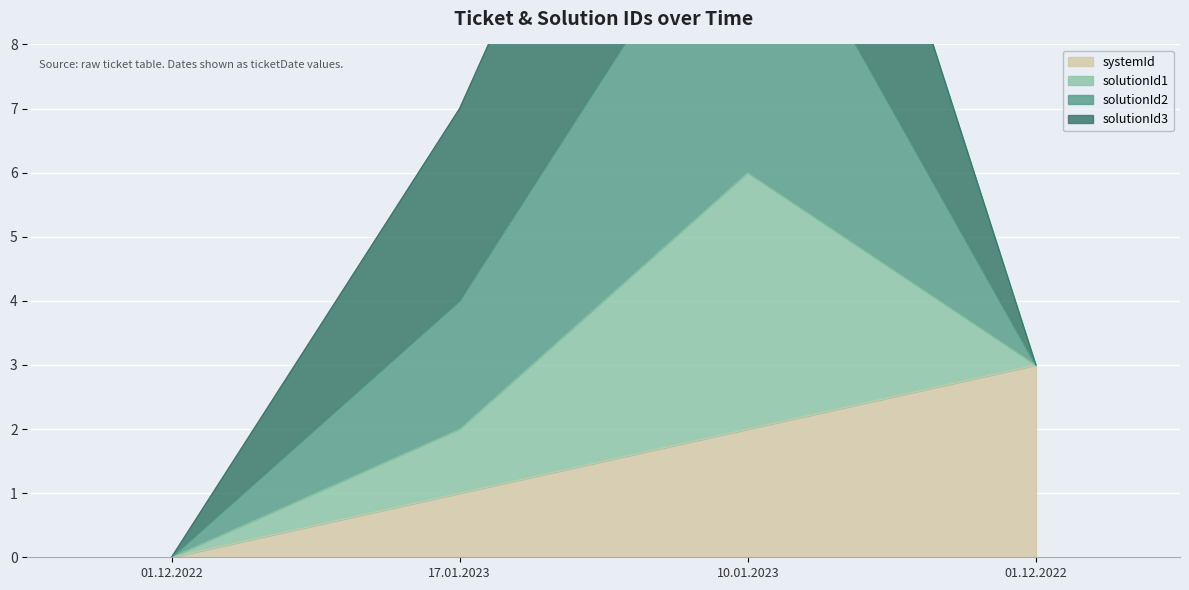

Does the chart display data point markers on the line(s)?

No